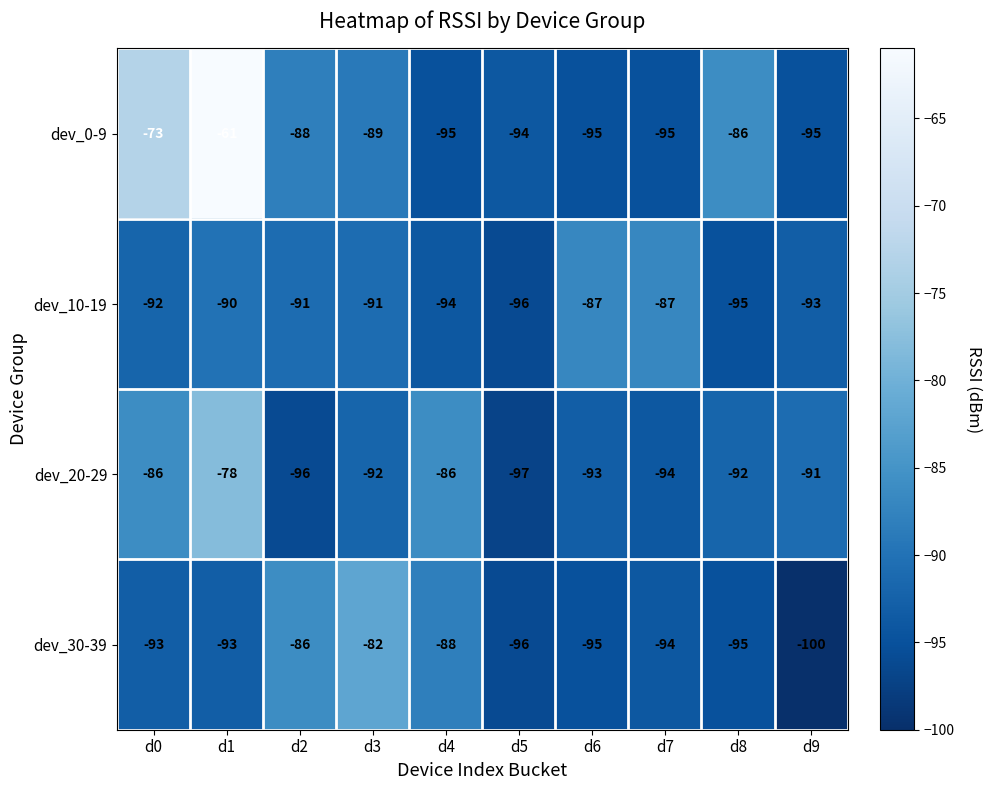

What is the difference between the second highest and minimum values in the dev_30-39 series?

14